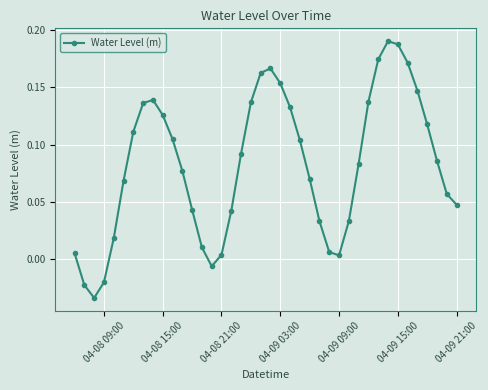

True or false: the data has more than 2 interior local peaks.

True